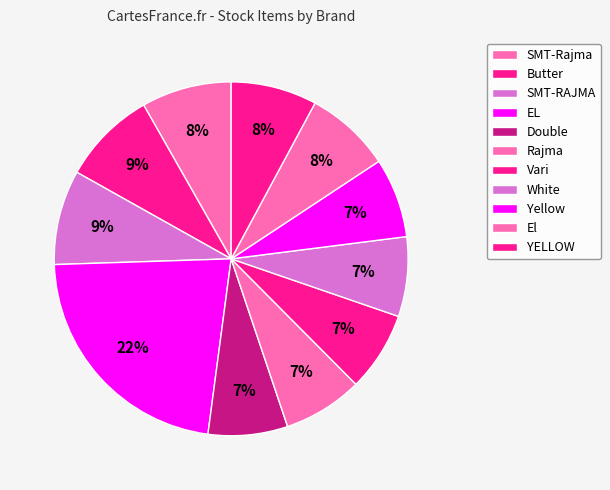

Is it true that Double is 7% of the pie?

True